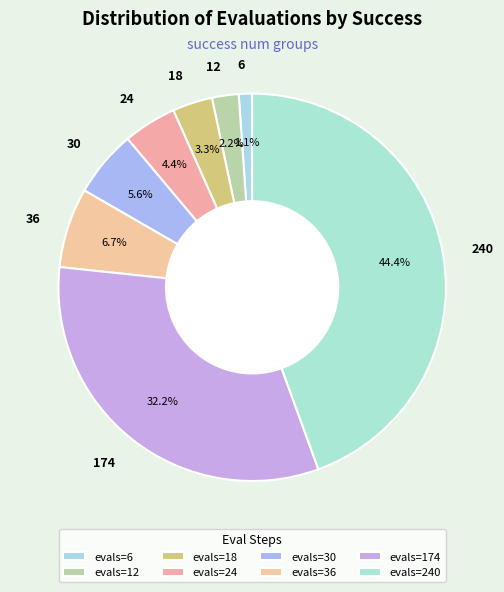

What is the ratio of the value at 12 to the value at 24?

0.5